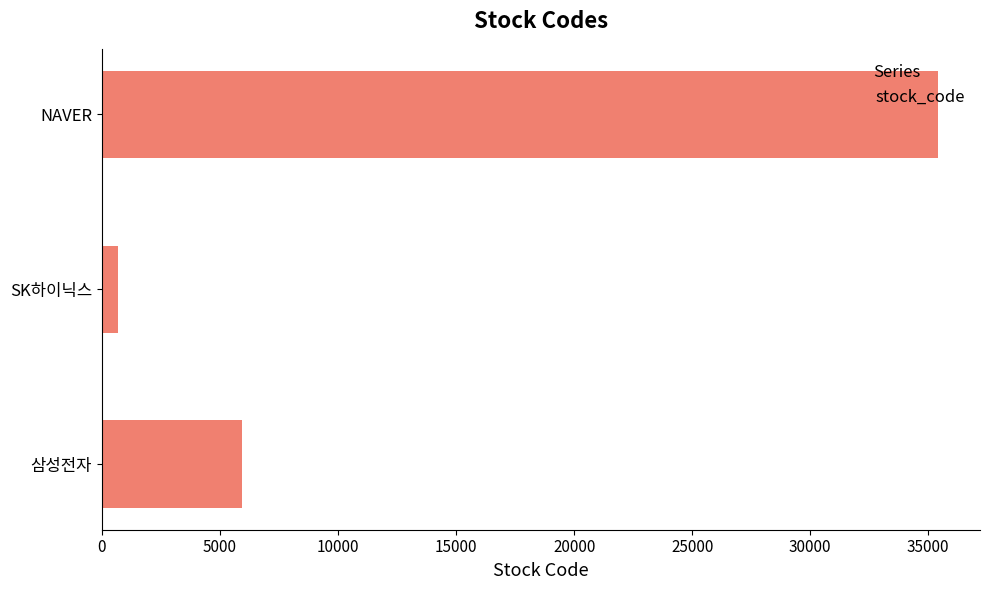

Which category has the highest value across all series?

NAVER